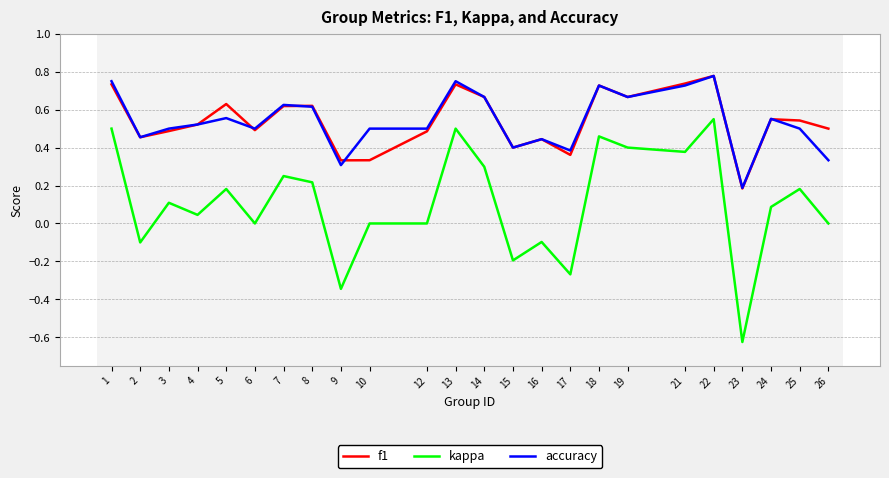

The kappa series shows 0.4 at 21. True or false?

True